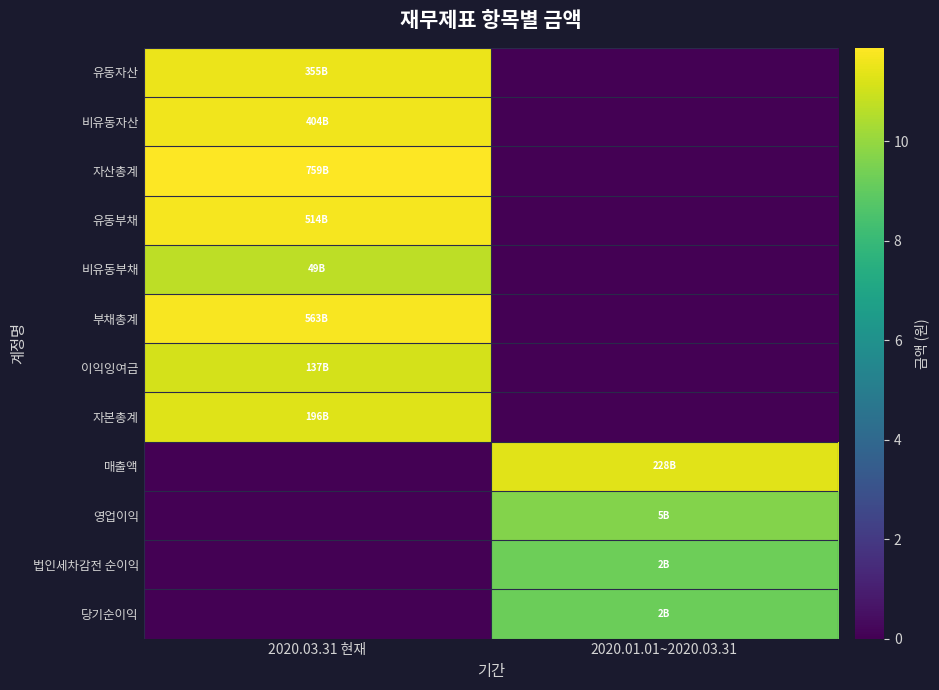

Which has a higher value, 2020.01.01~2020.03.31 or 2020.03.31 현재?

2020.03.31 현재